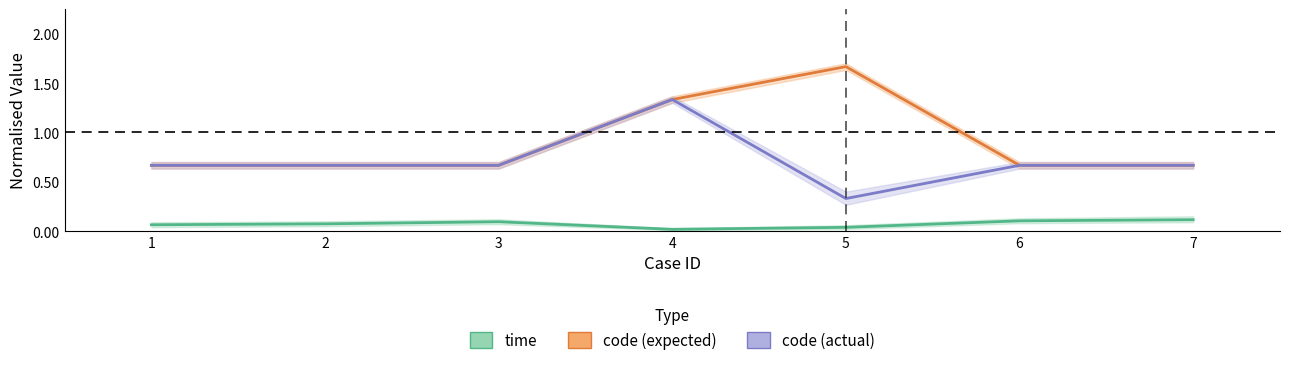

True or false: code_expected has a value of 0.7 at 2.

True